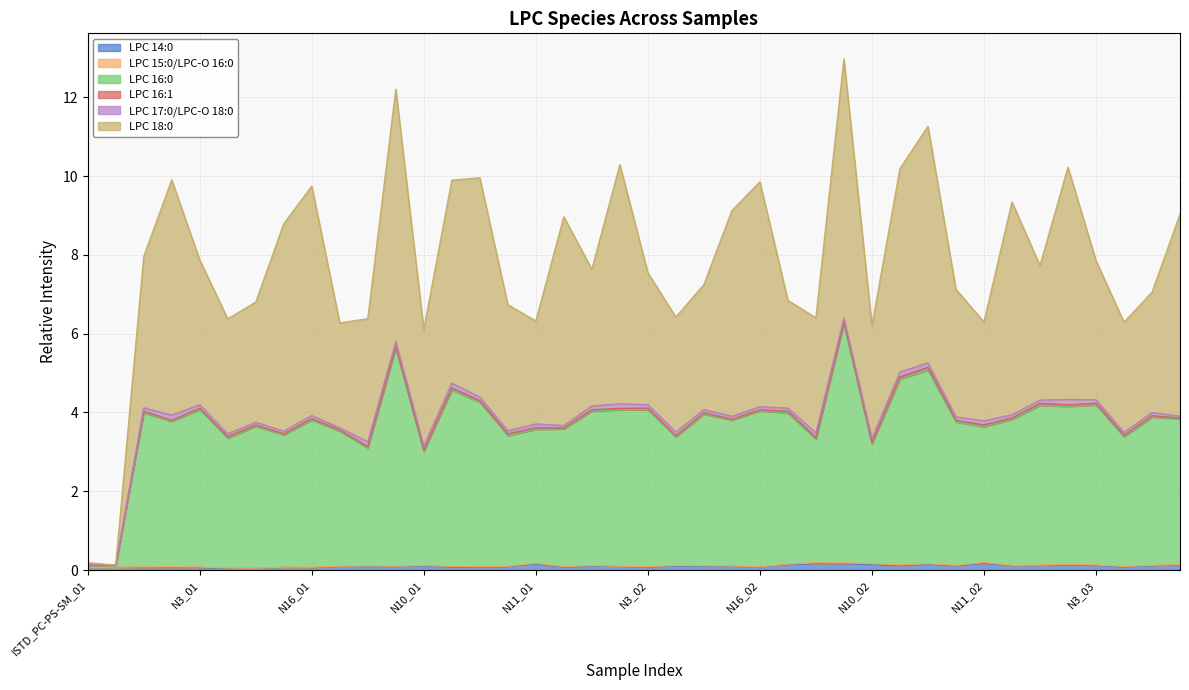

True or false: LPC 16:0 has more than 2 points higher than both neighbors.

True